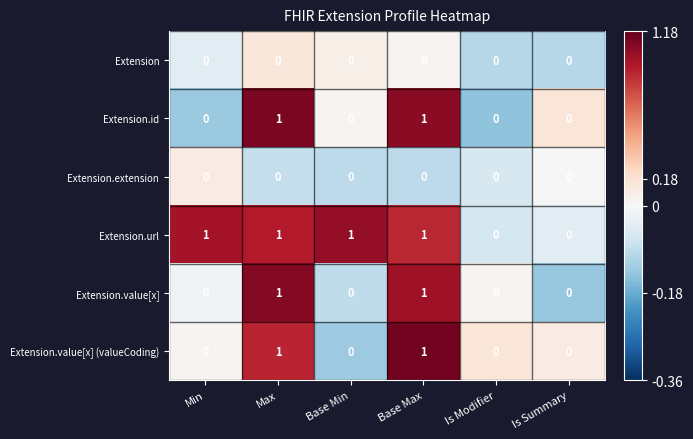

The Extension.url series shows 1 at Base Max. True or false?

True